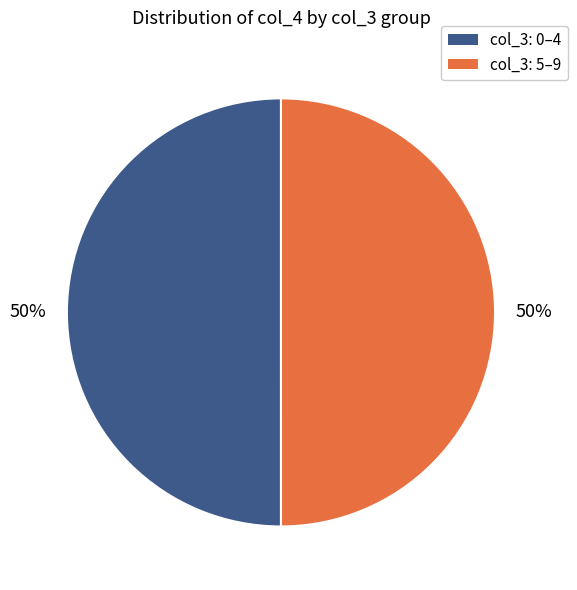

To the nearest percent, what is the average slice percentage?

50%